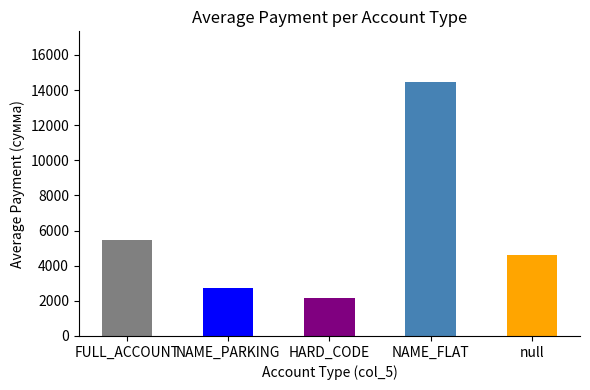

The chart shows a value of 798.9 at NAME_PARKING. True or false?

False